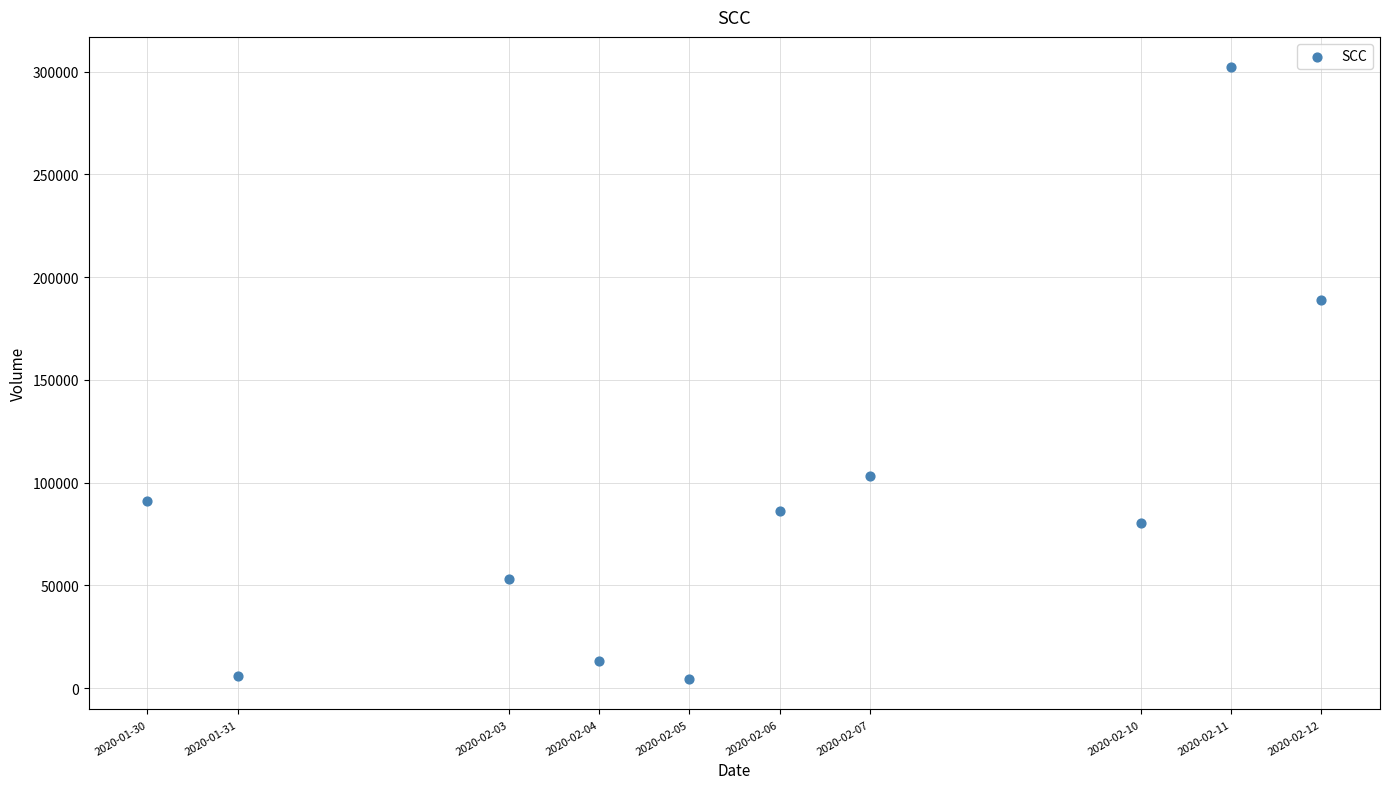

What Y value in the scatter plot is closest to 153250?

189000